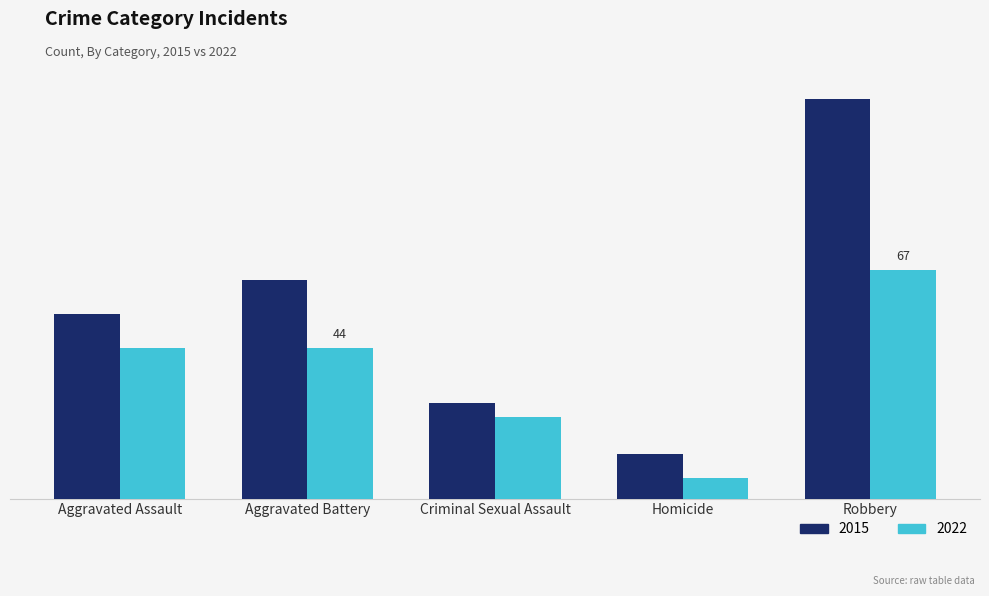

Does the chart contain any negative values?

No